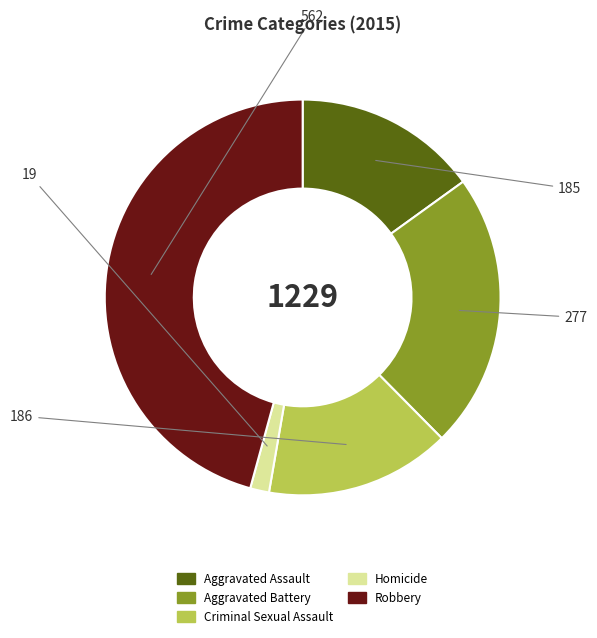

Do Aggravated Assault and Aggravated Battery together represent more than half of the pie?

No